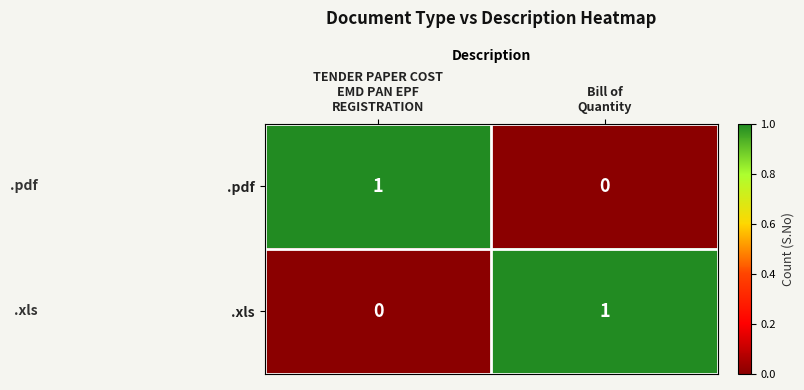

Reading right to left, what are all the values shown in this chart?

.pdf: 0	1
.xls: 1	0